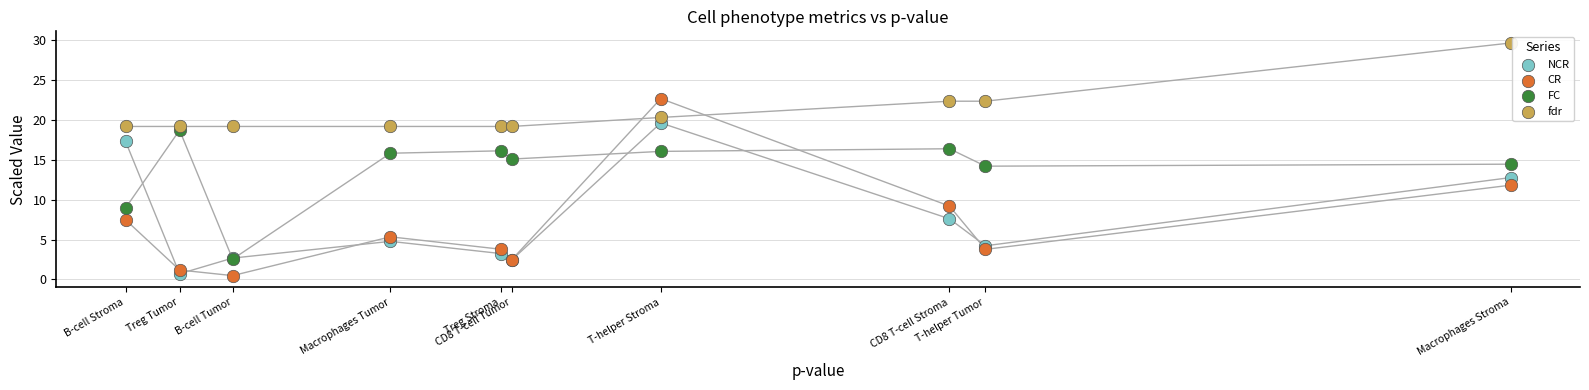

In the fdr series, what Y value is closest to 24?

22.3